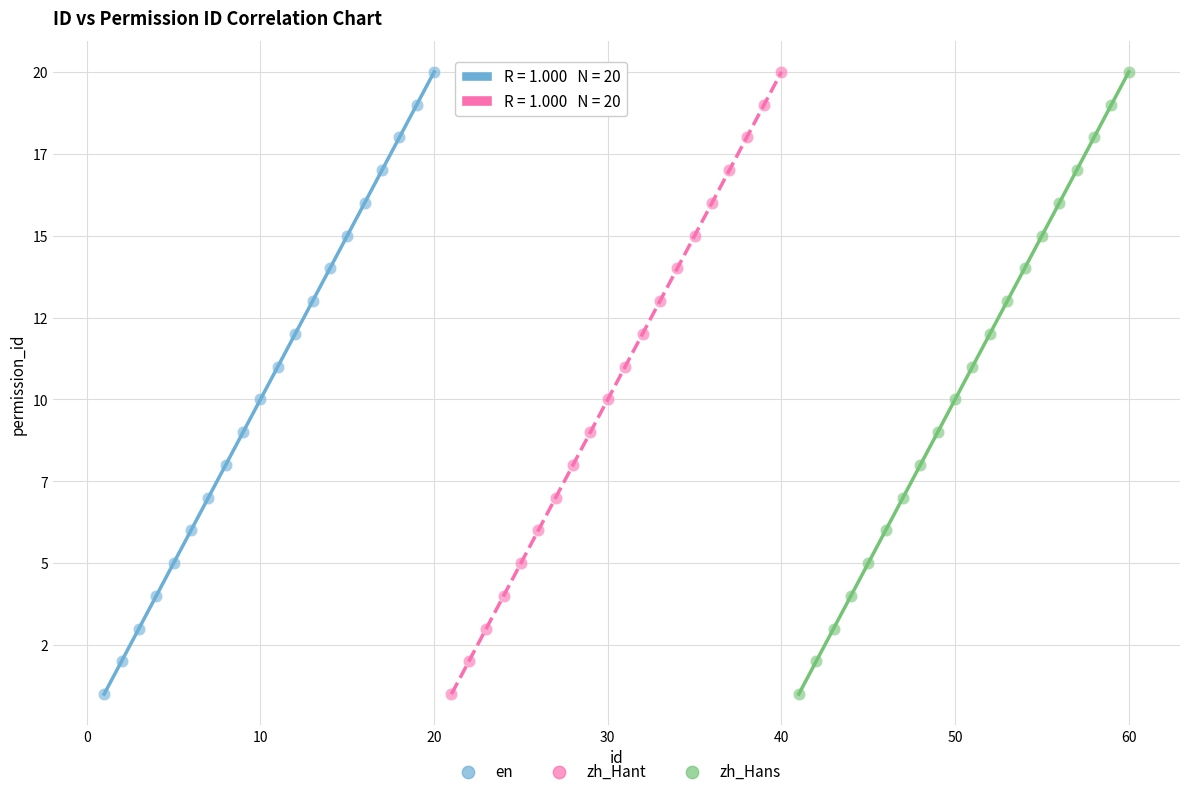

What are all the series names shown in the legend?

en, zh_Hant, zh_Hans